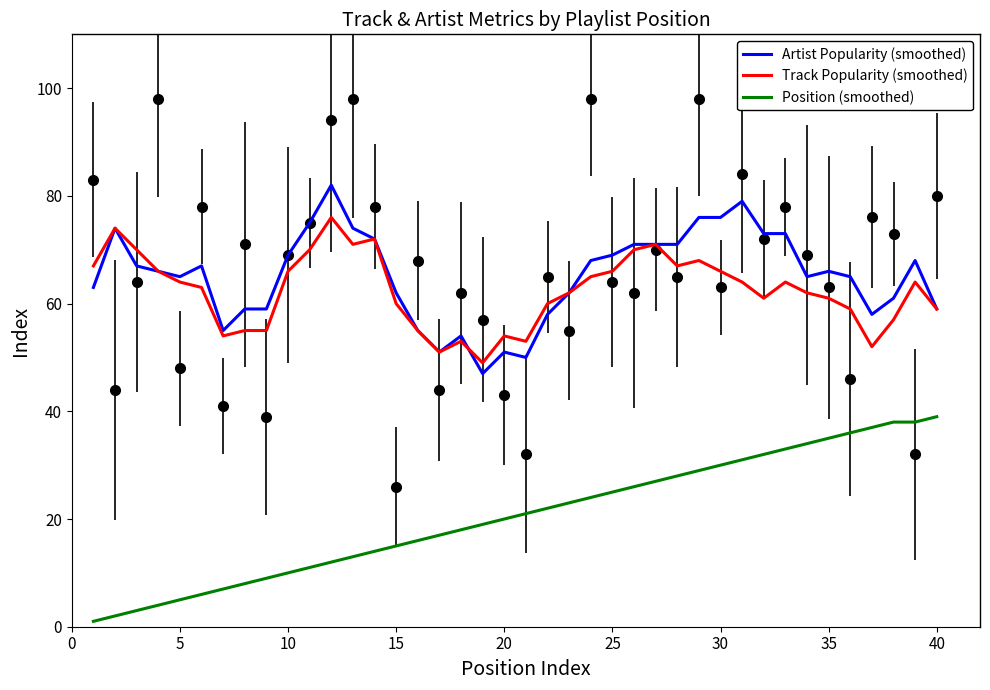

How many interior local peaks does the Artist Popularity (smoothed) series have?

8